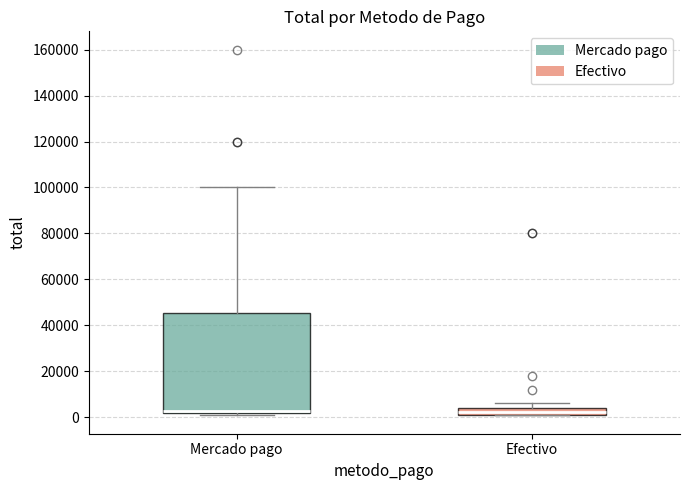

Where is the lower edge of the box for Efectivo on the y-axis? The values are not printed on the chart, so give them approximately, as read against the axis.

2000